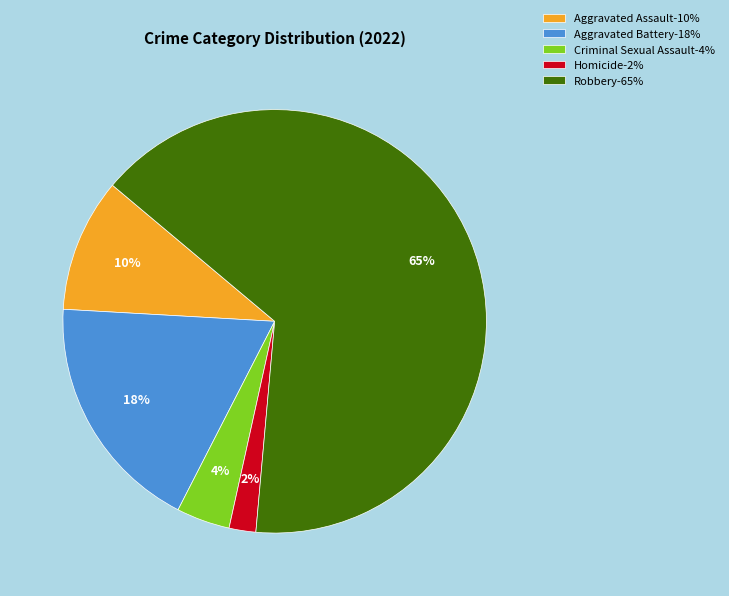

Rank the categories by value from highest to lowest.

Robbery, Aggravated Battery, Aggravated Assault, Criminal Sexual Assault, Homicide